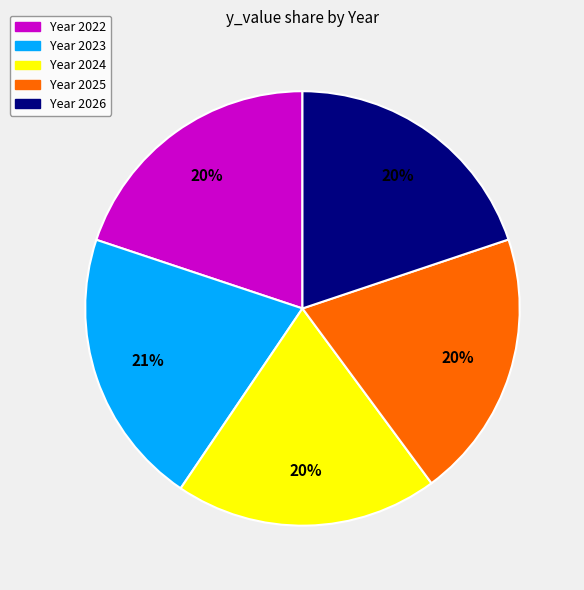

To the nearest percent, what is the difference between the largest and smallest slice percentages?

1%